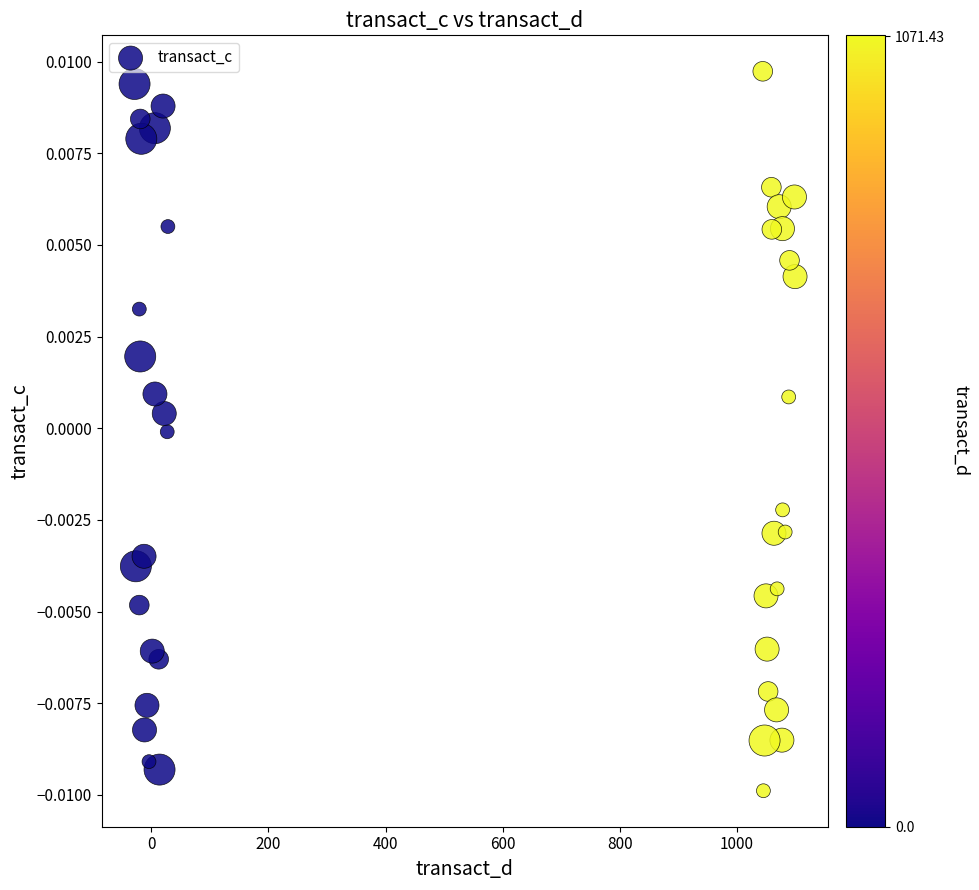

What is the range of X values (max minus min)?

1128.1